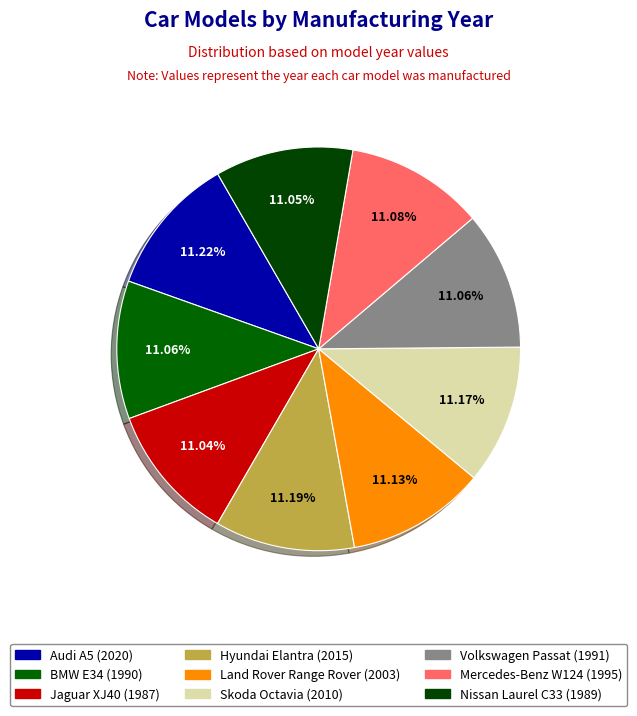

Between Nissan Laurel C33 and Mercedes-Benz W124, which is larger?

Mercedes-Benz W124